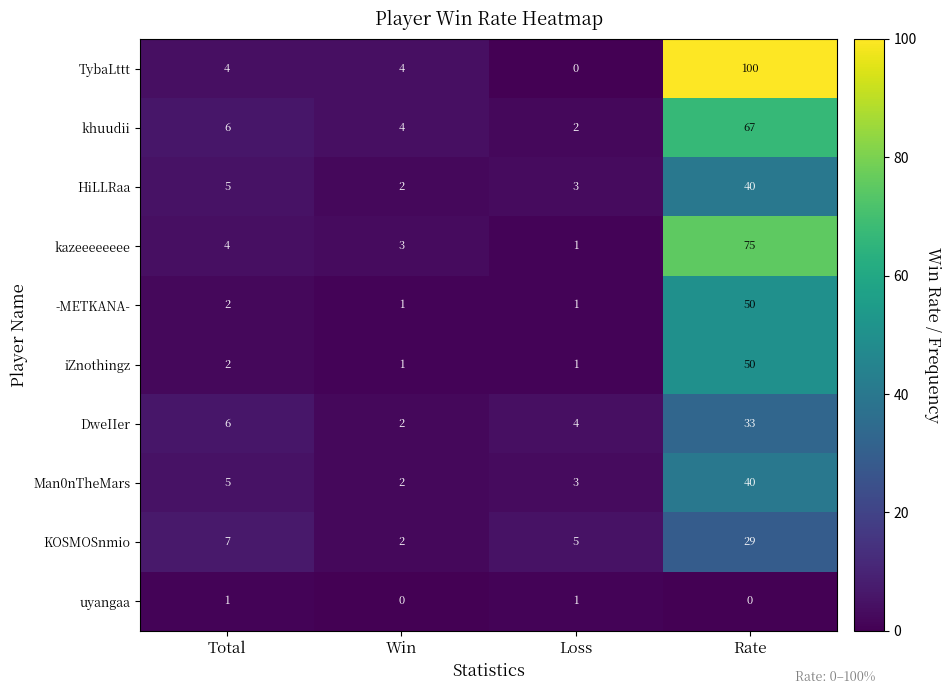

At which category is the sum across all series the highest?

Rate